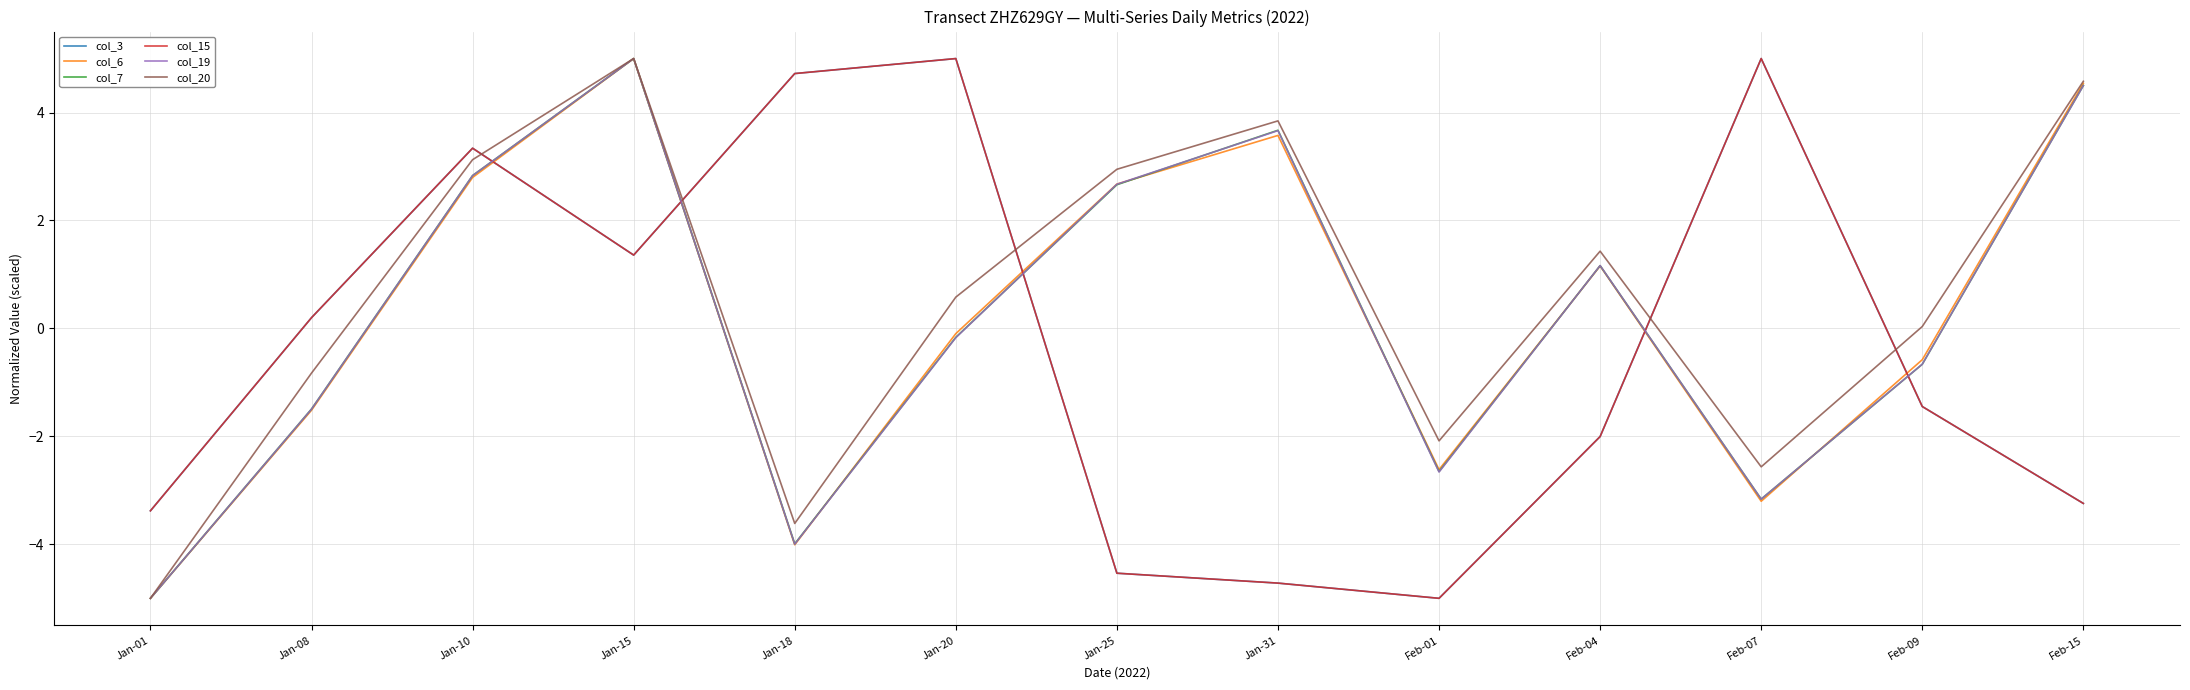

Does the chart display data point markers on the line(s)?

No